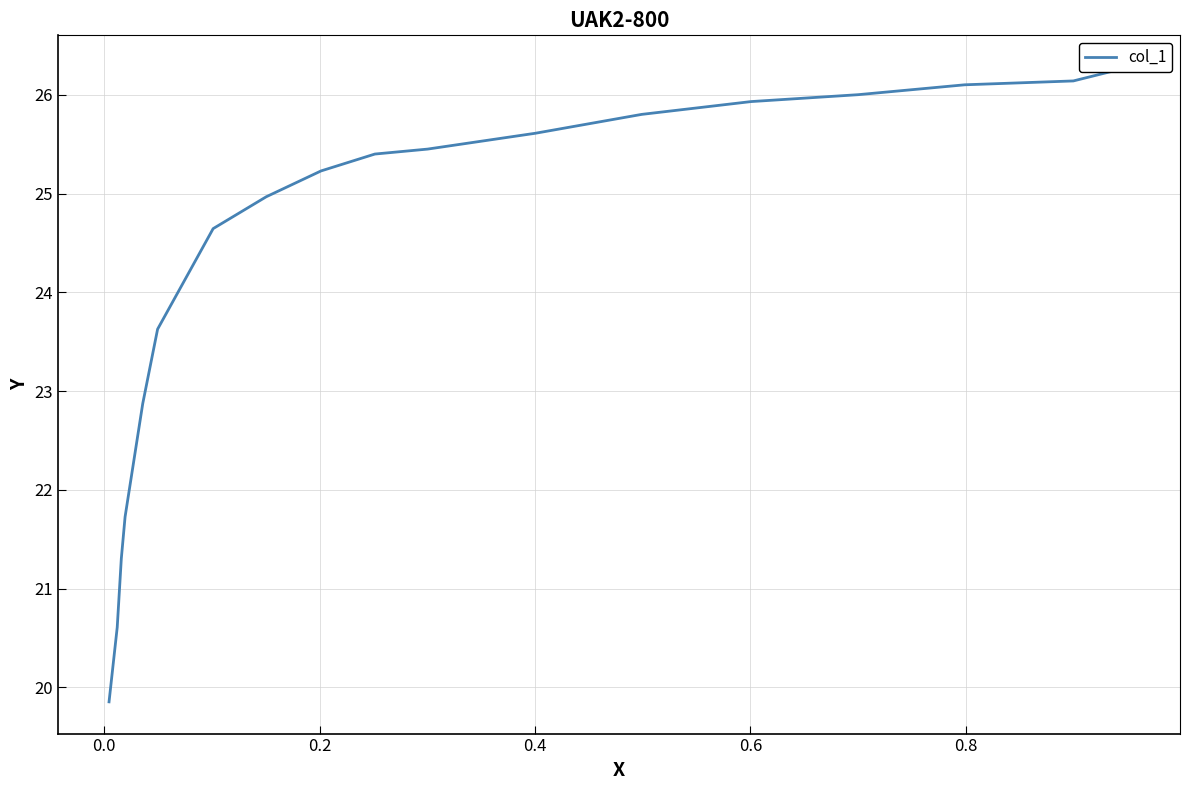

How many values exceed 25?

10